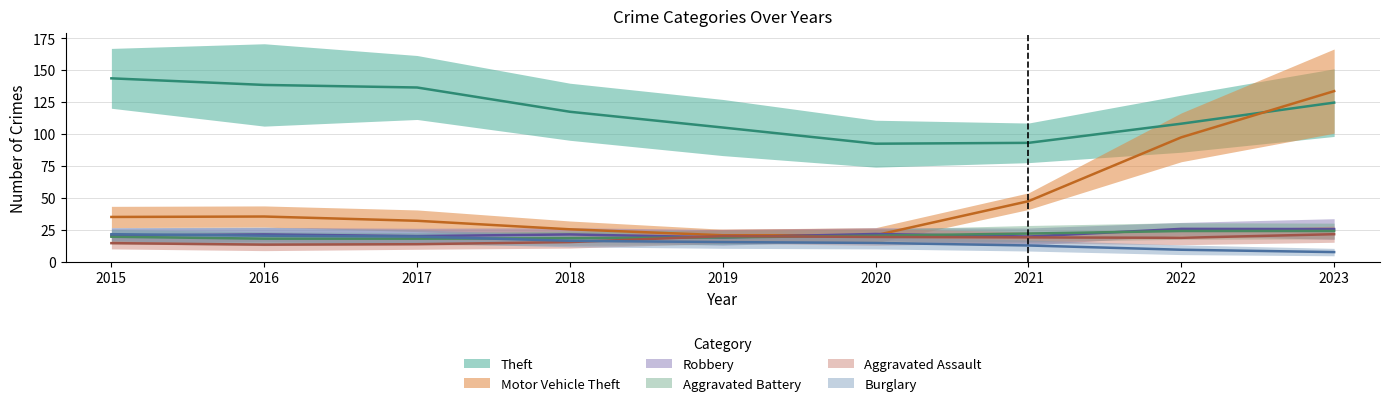

At which label does Aggravated Assault first exceed 15?

2019